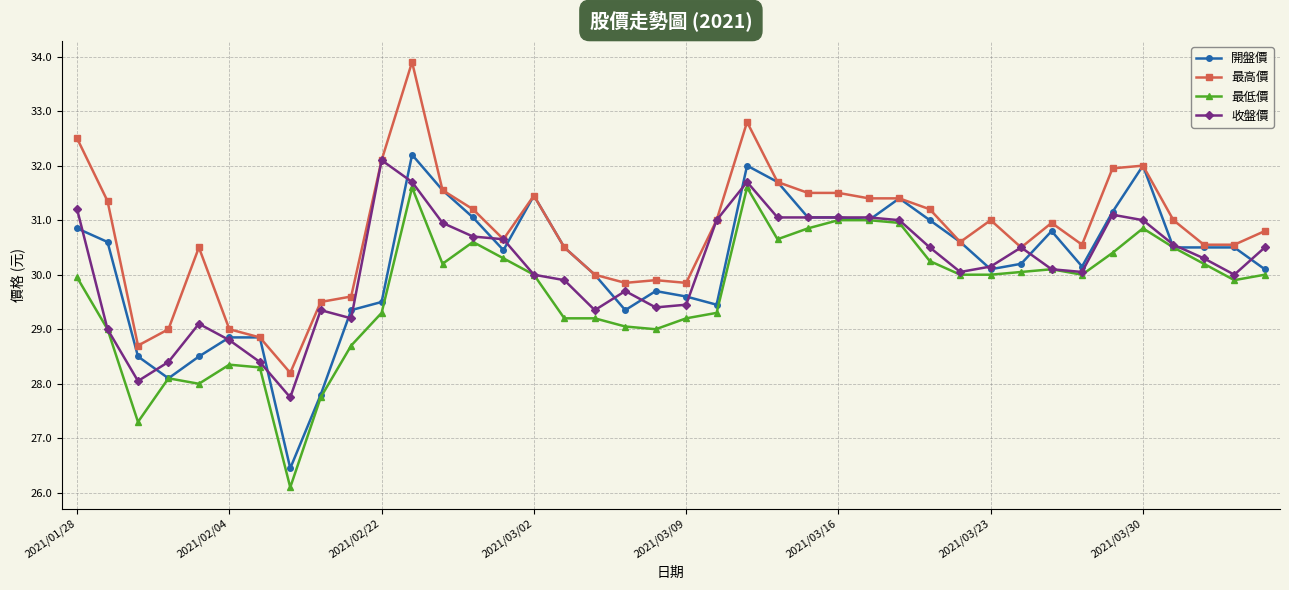

What is the average value of the 開盤價 series?

30.2